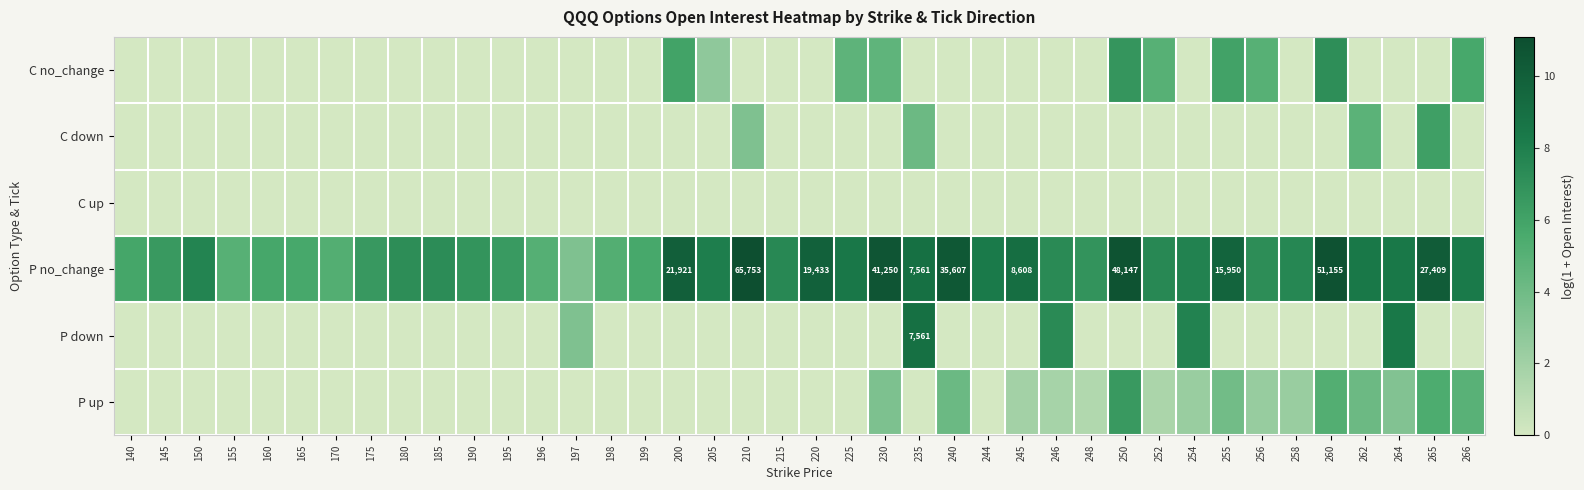

What value does the P no_change series have at 260?

10.8